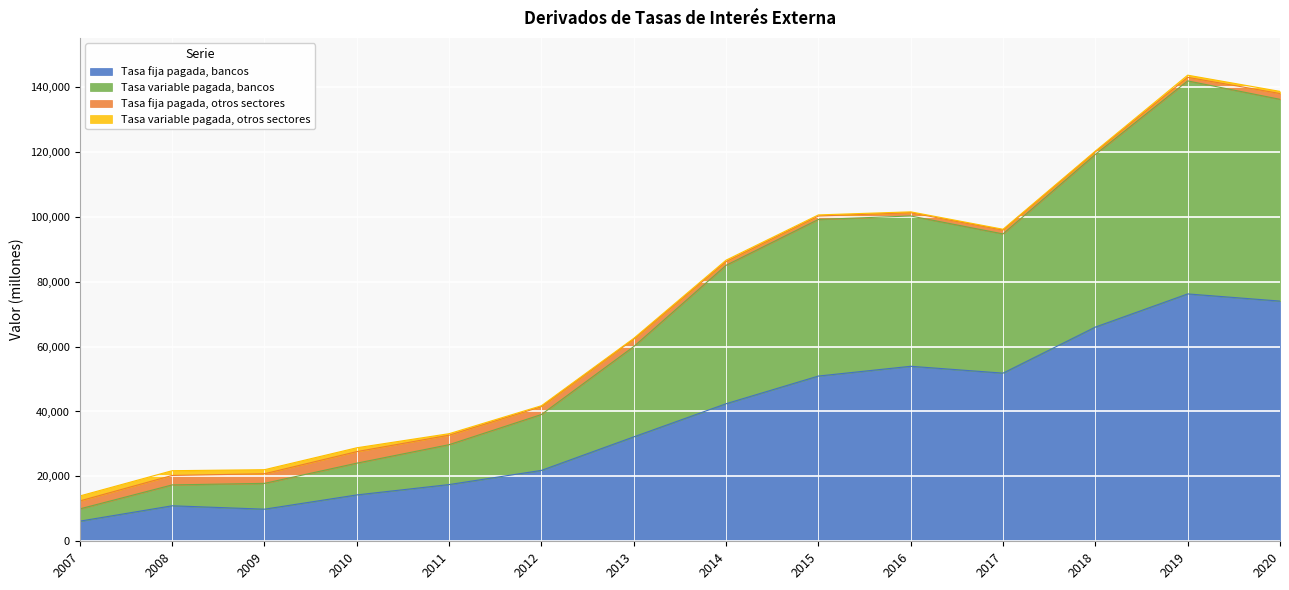

True or false: Tasa variable pagada, bancos and Tasa fija pagada, bancos intersect in this chart.

False